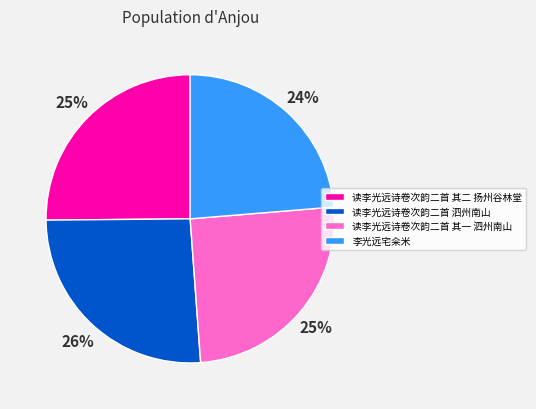

Which category has the smallest portion of the pie?

李光远宅籴米